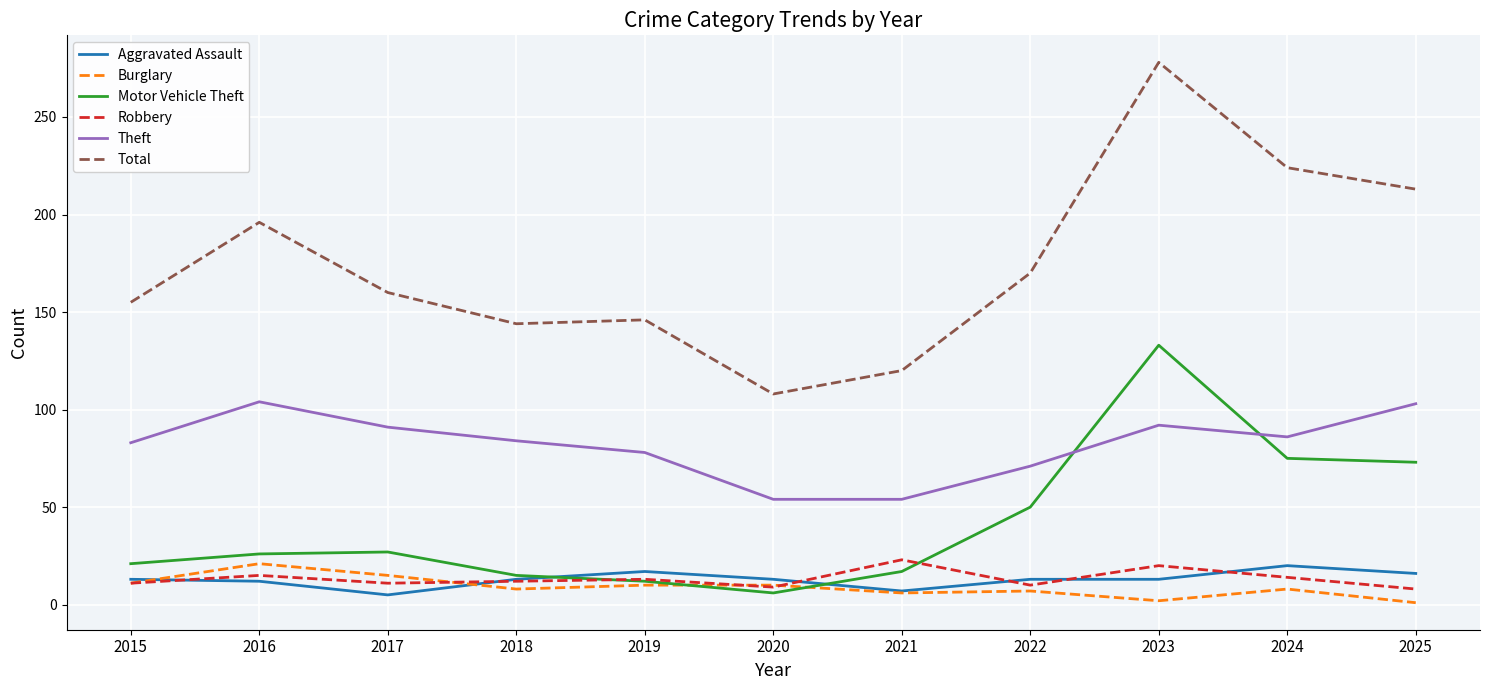

At which category does the chart reach its peak across all series?

2023